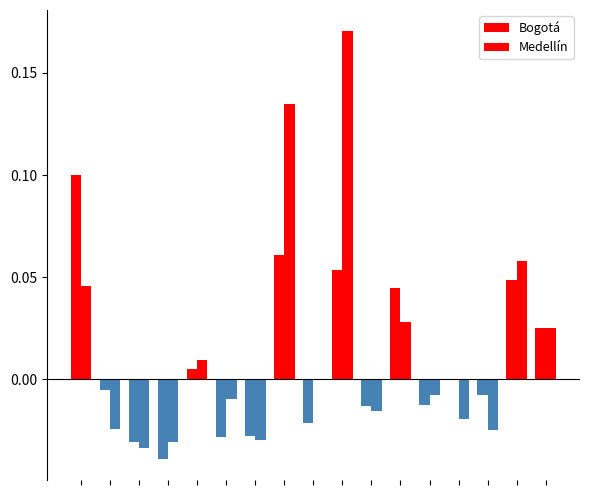

Does the chart contain stacked bars?

No